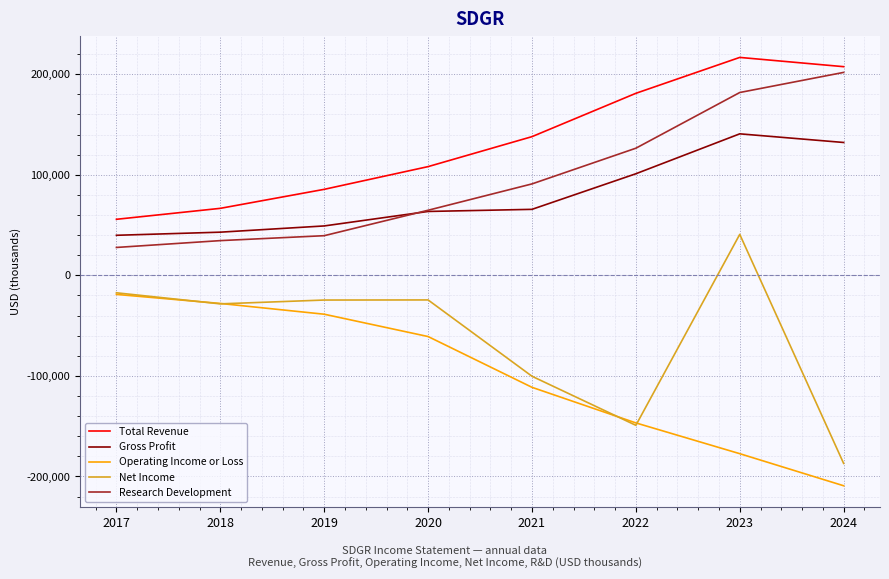

Is it true that Operating Income or Loss equals -34160 at 2017?

False